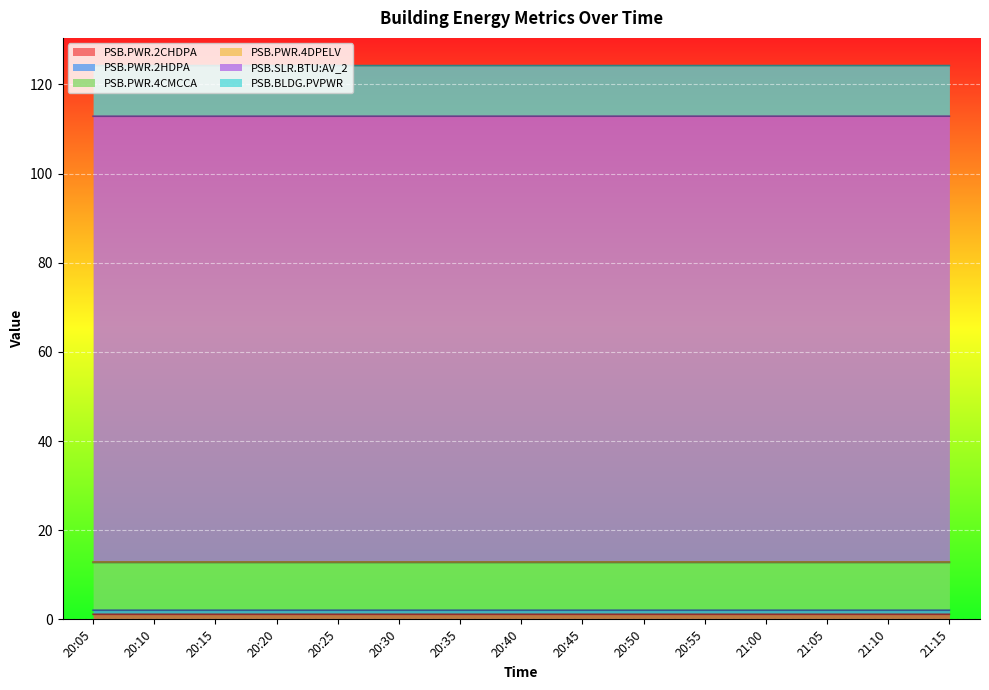

What is the minimum value shown in the chart?

2.0